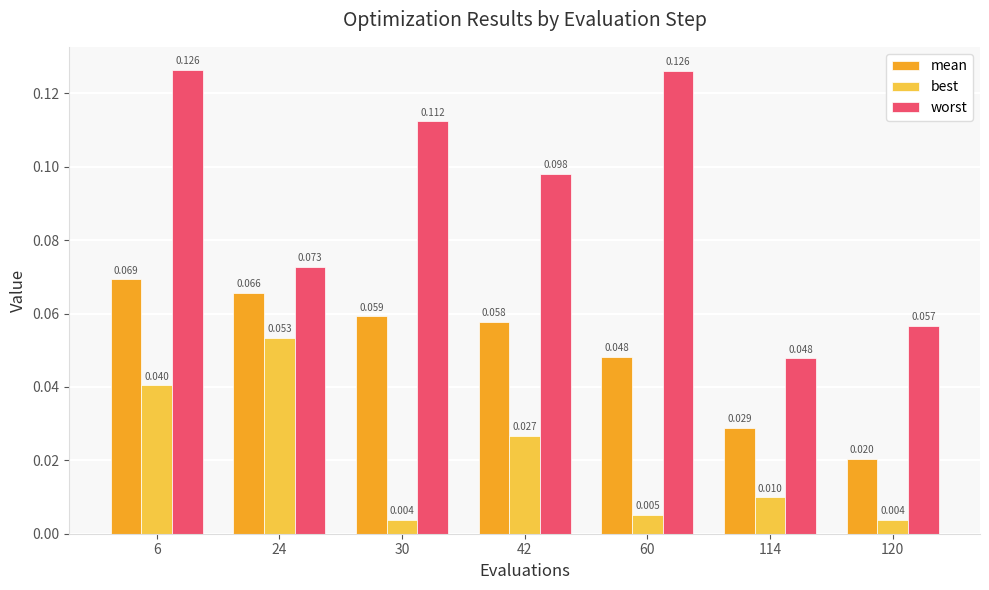

Rank the series by their maximum value, from highest to lowest.

worst, mean, best